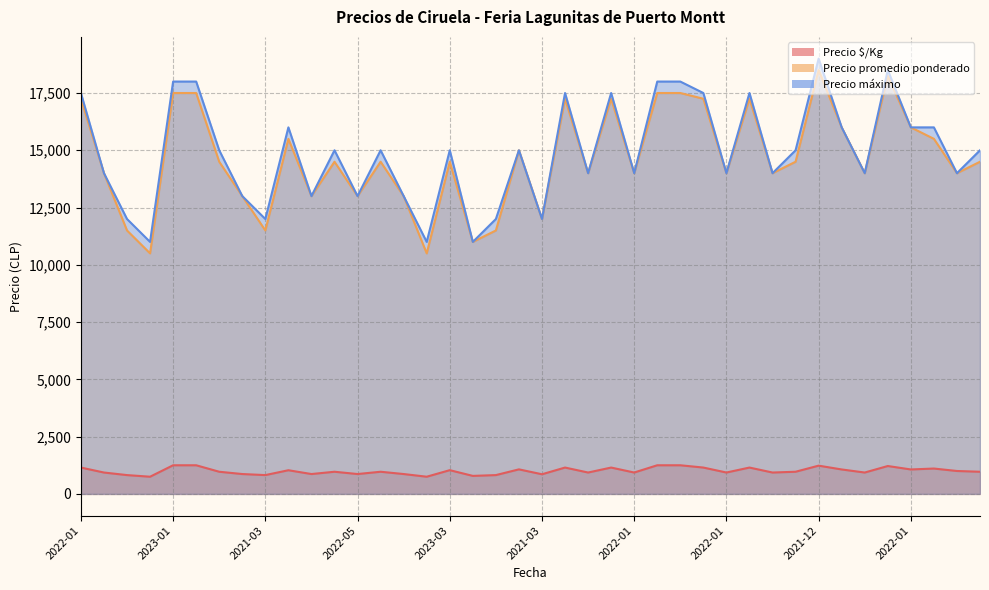

The value of Precio máximo at 2021-01 is 11000. True or false?

True